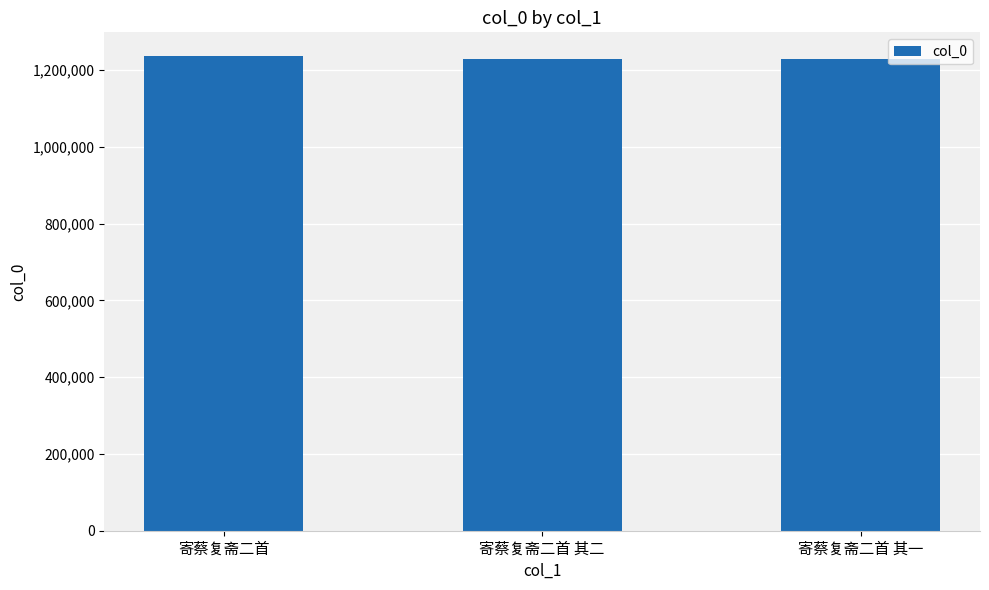

What value does the data have at 寄蔡复斋二首 其一?

1227085